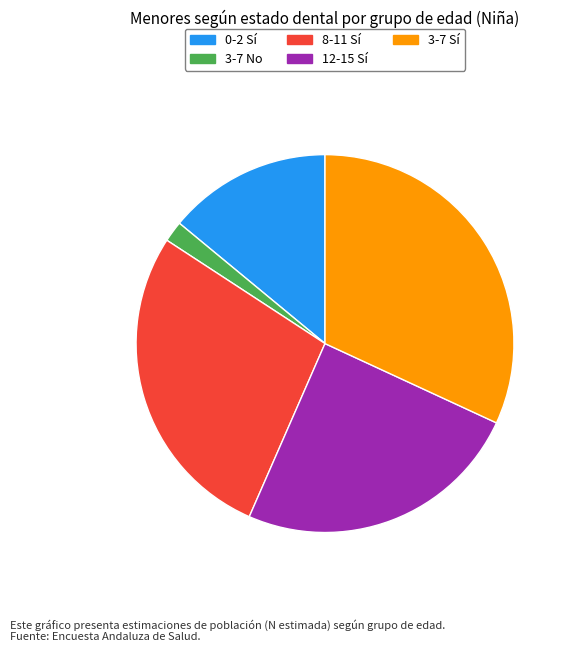

Do 3-7 No and 3-7 Sí together represent more than half of the pie?

No